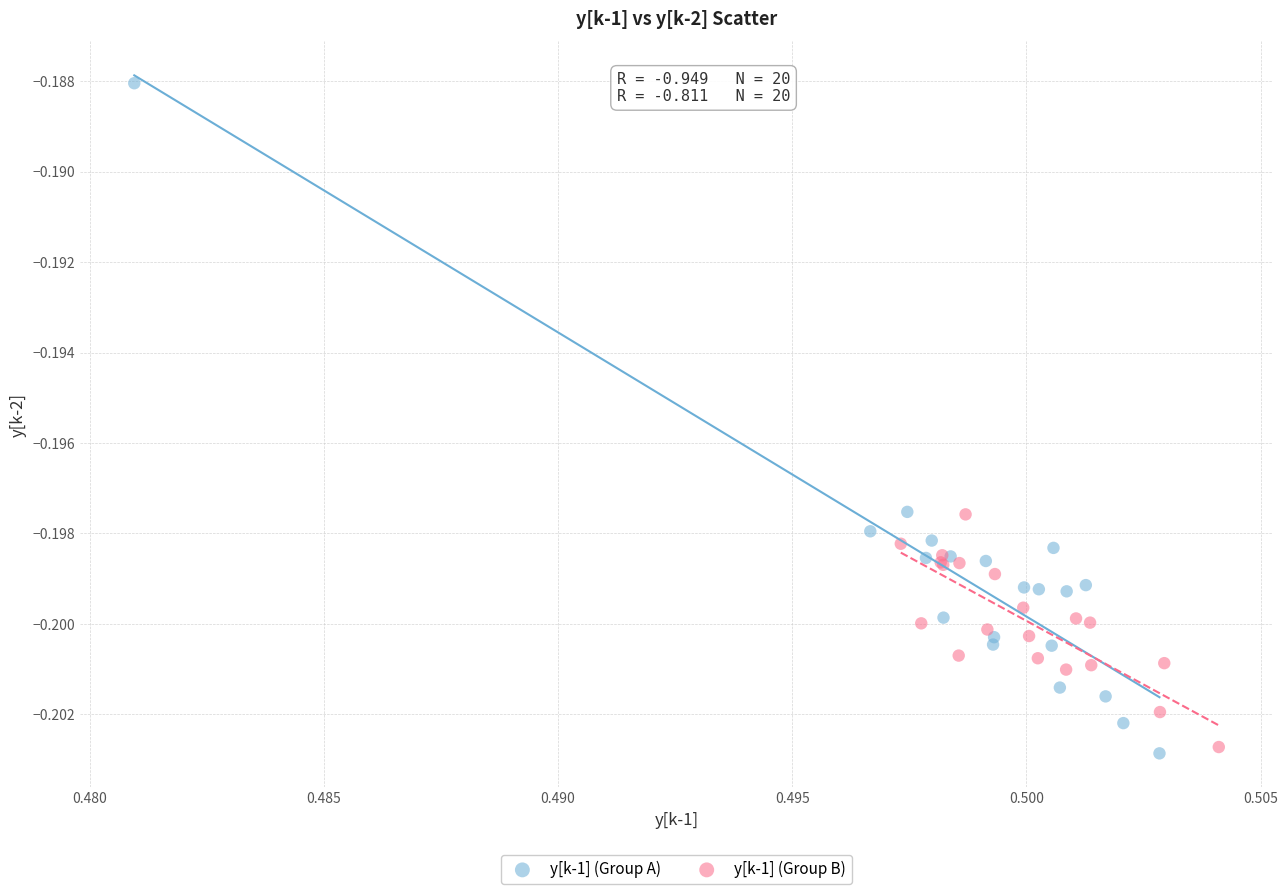

Which series contains the highest Y value?

y[k-1] (Group A)